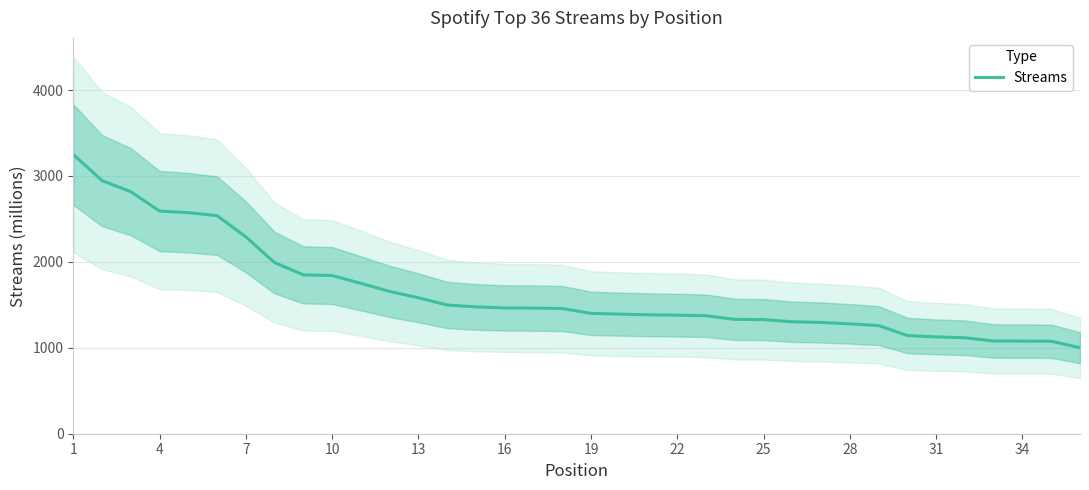

Which category has the highest value across all series?

1